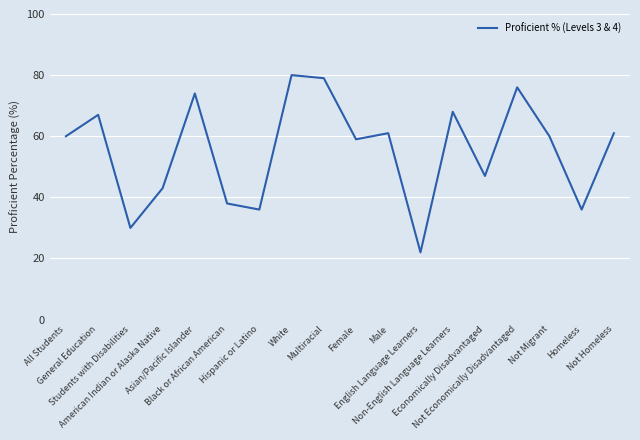

The chart shows a value of 72 at American Indian or Alaska Native. True or false?

False